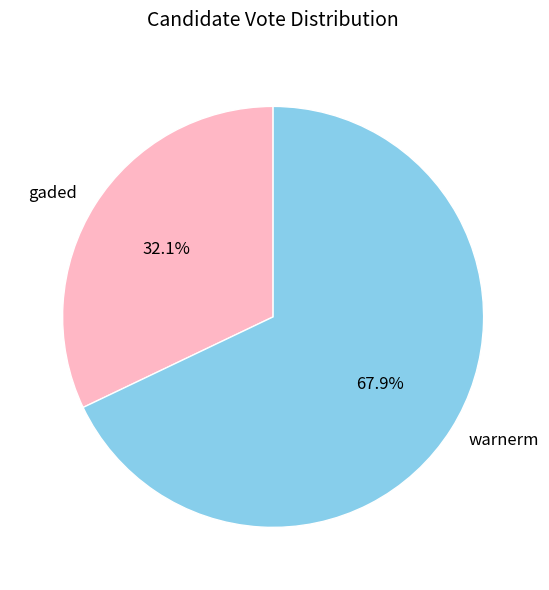

True or false: warnerm accounts for 68% of the total.

True